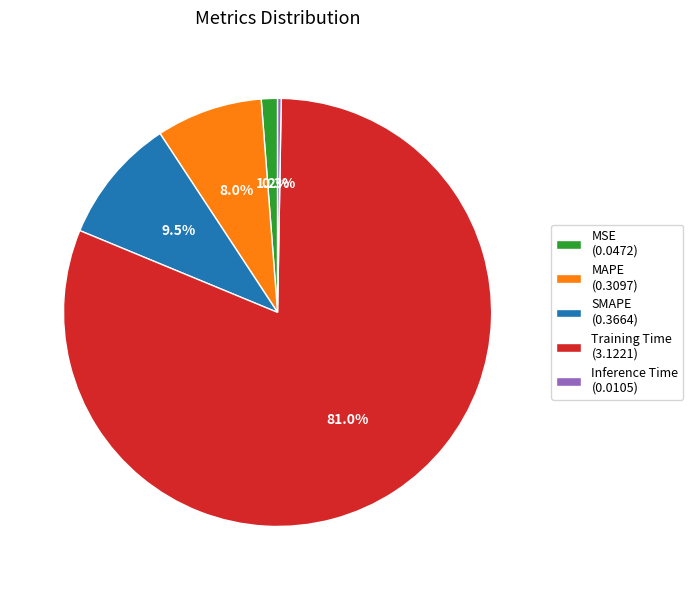

To the nearest percent, what is the difference between the largest and smallest slice percentages?

81%